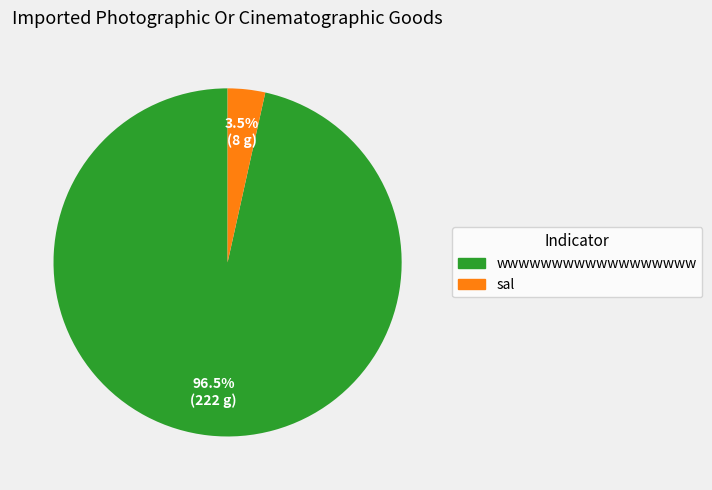

Is sal the majority of the pie?

No